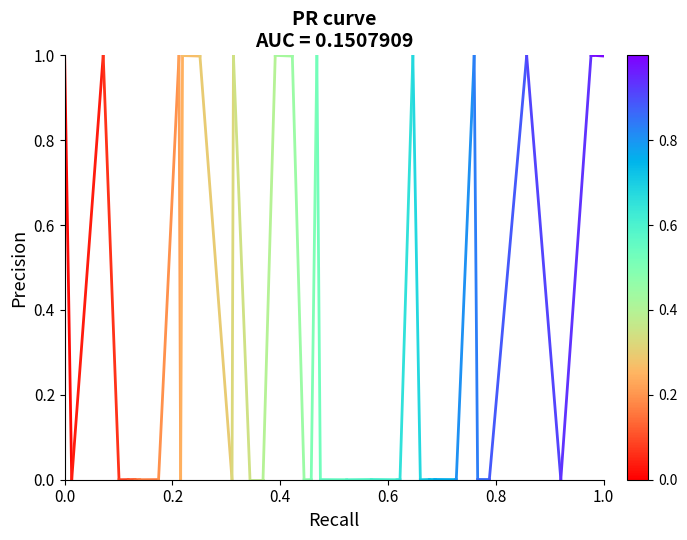

Does the chart have visible grid lines?

No